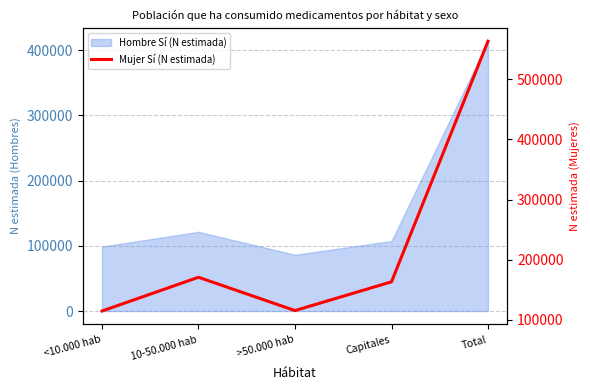

Which has a higher value, Capitales or >50.000 hab?

Capitales